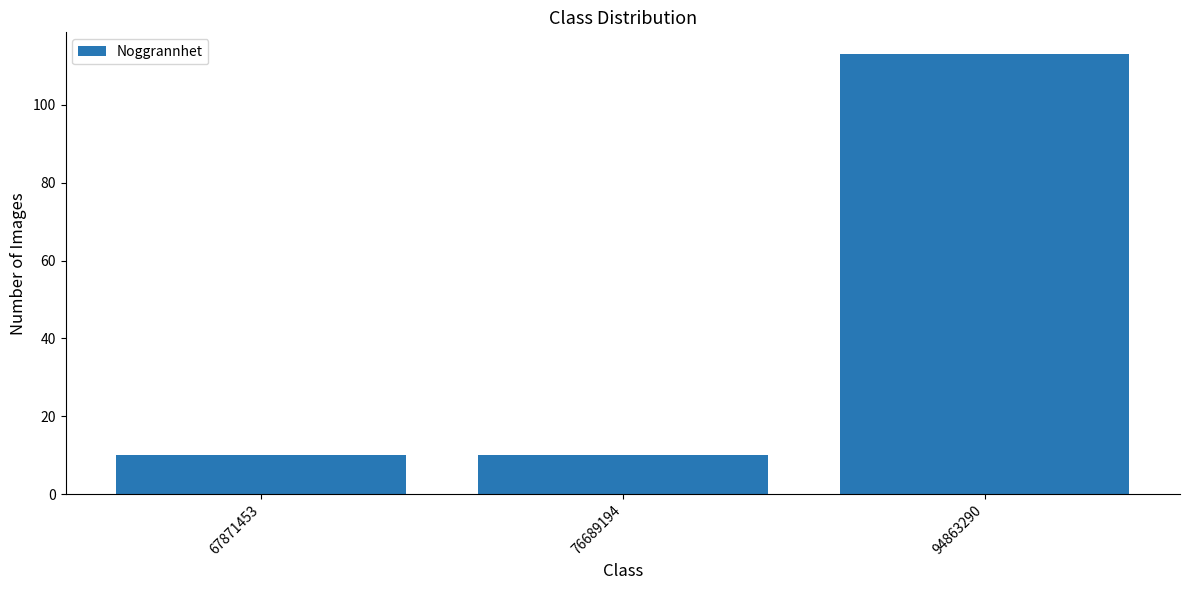

How many bars are there in total?

3